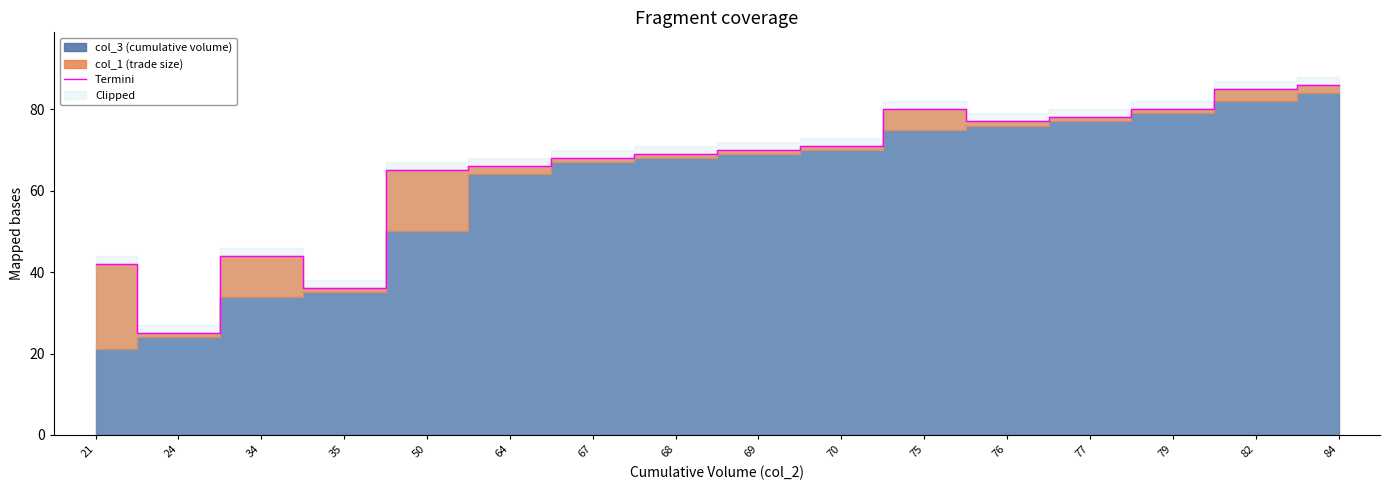

Does the chart have visible grid lines?

No